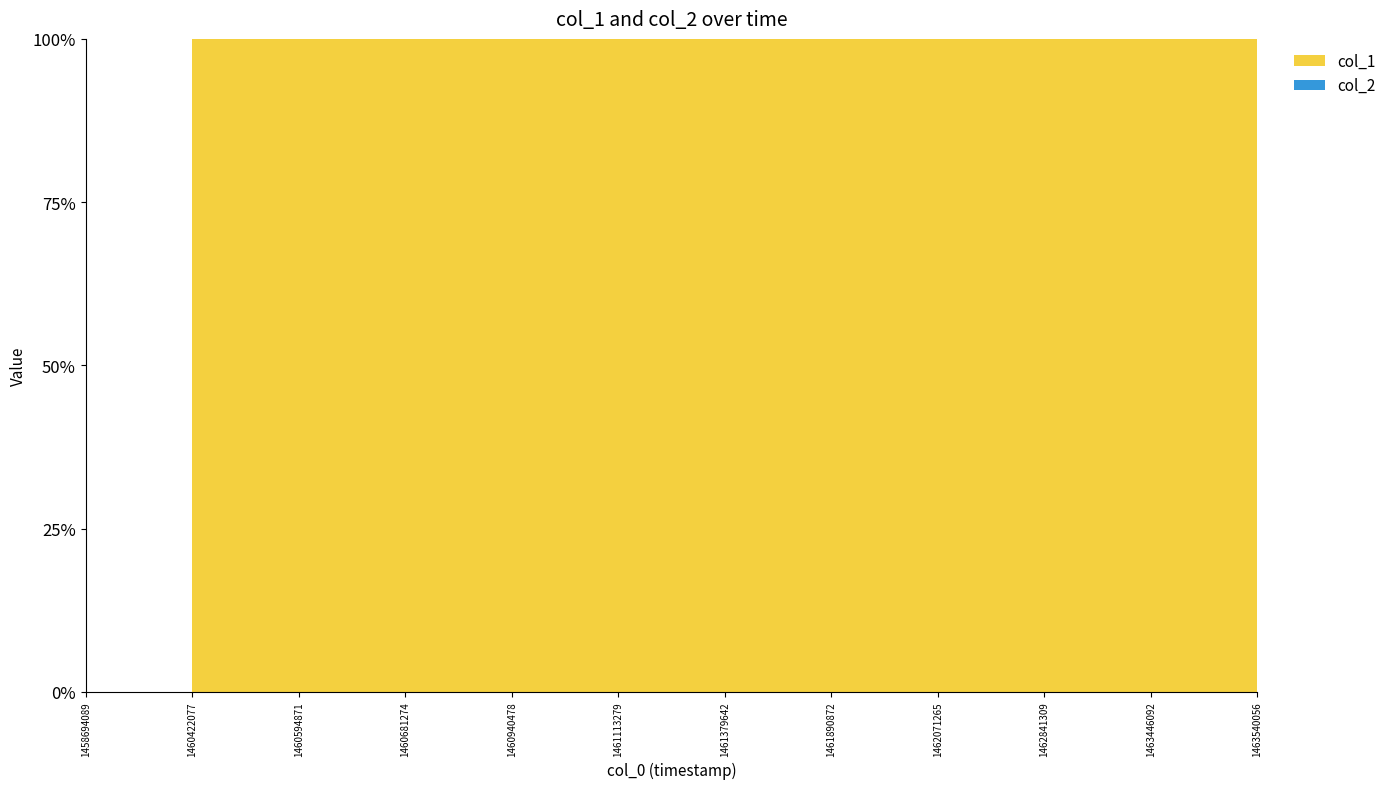

Reading left to right, what are all the values shown in this chart?

col_1: 0	9	10	11	13	14	13	15	14	12	13	12
col_2: 0	0	0	0	0	0	0	0	0	0	0	0